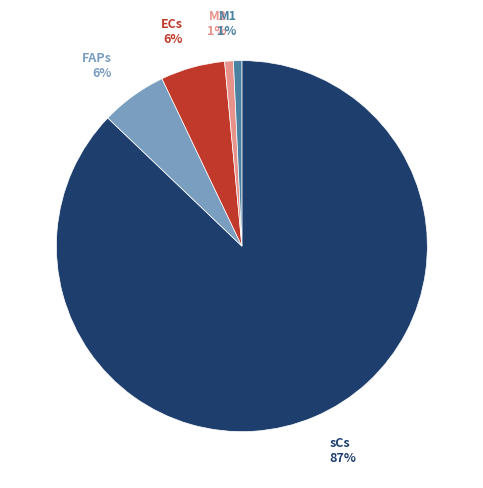

Between ECs 6% and M1 1%, which is larger?

ECs 6%